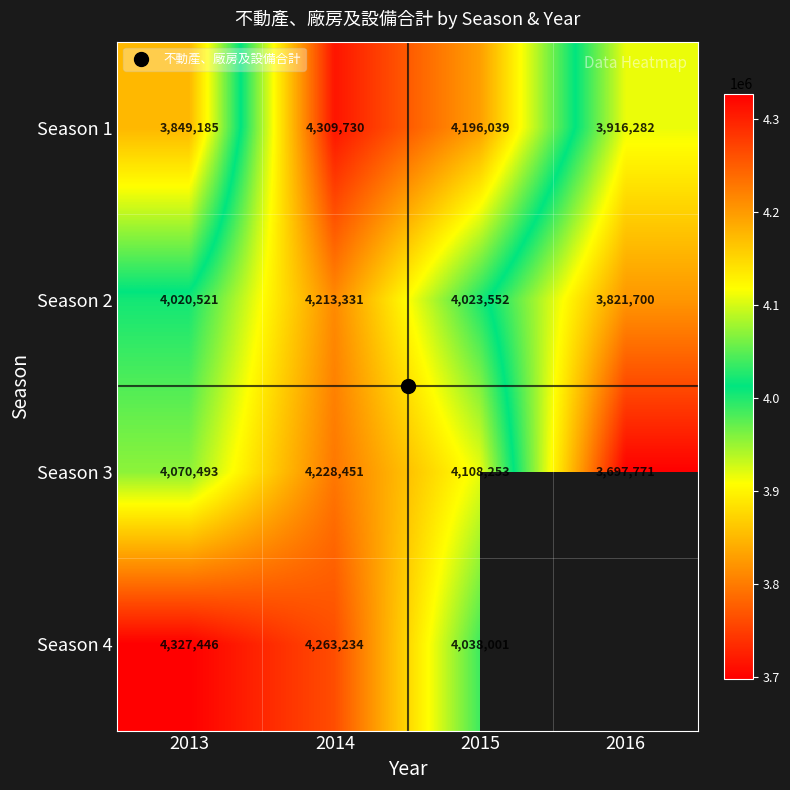

What is the difference between the highest and lowest values at 2013?

478261.0